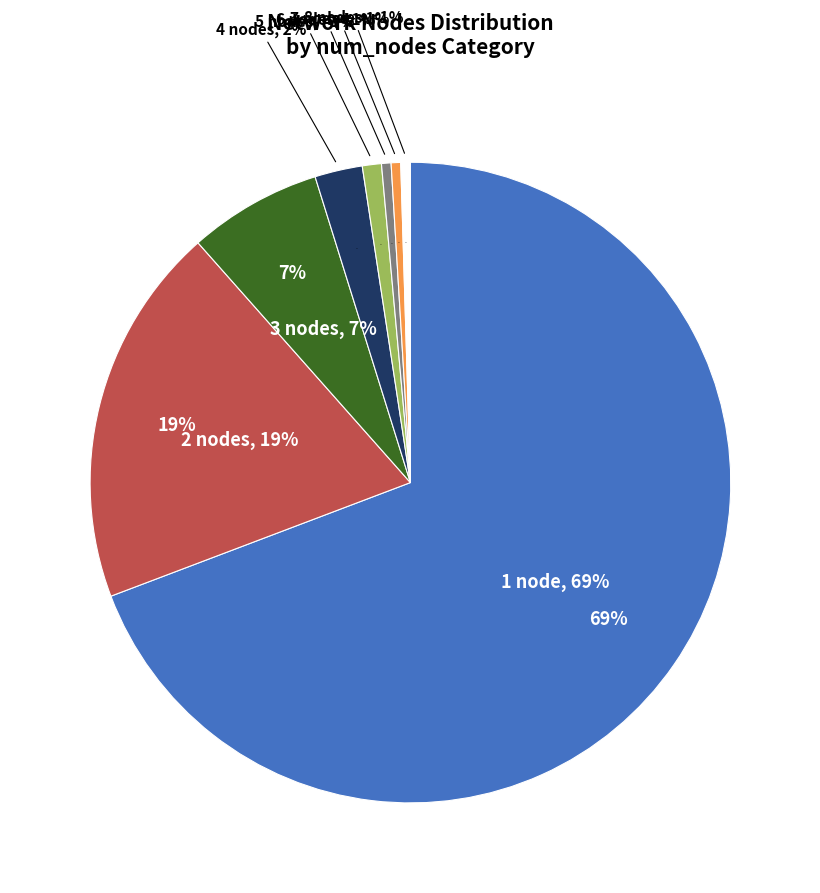

The 7 nodes slice represents 13% of the pie. True or false?

False